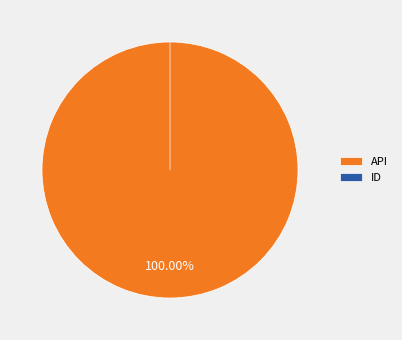

What is the change in value from API to ID?

-9